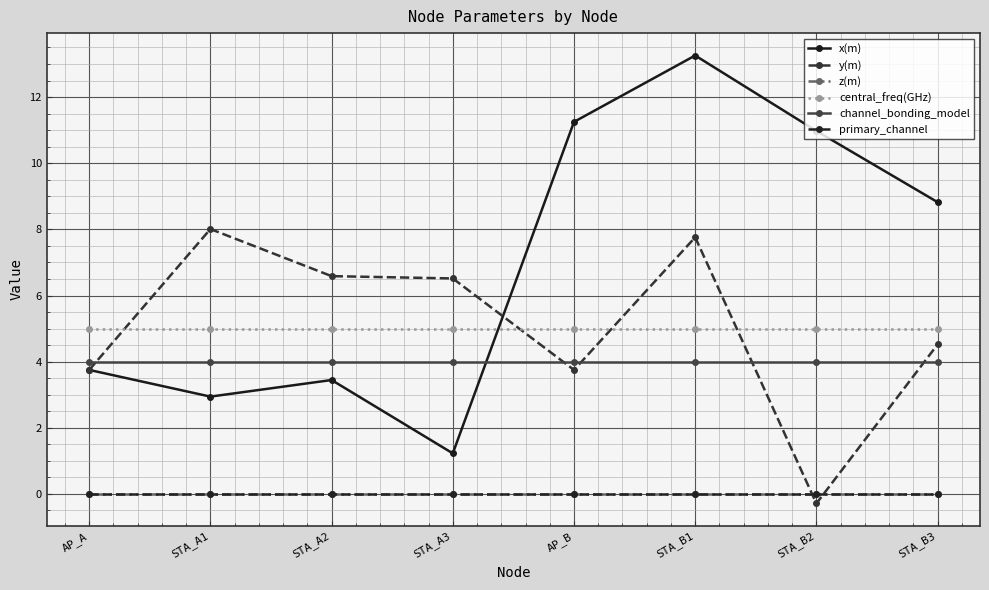

What is the label of the 2nd point from the right?

STA_B2